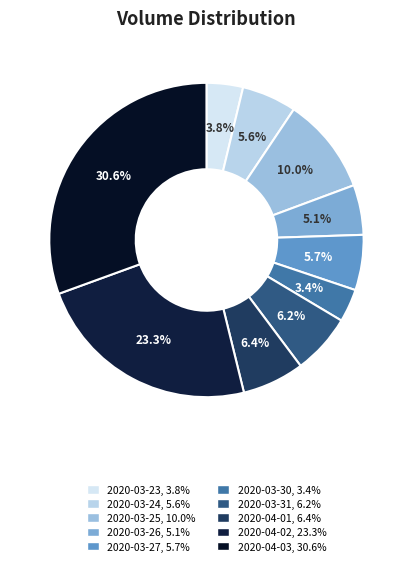

Do 2020-04-03 and 2020-04-01 together represent more than half of the pie?

No